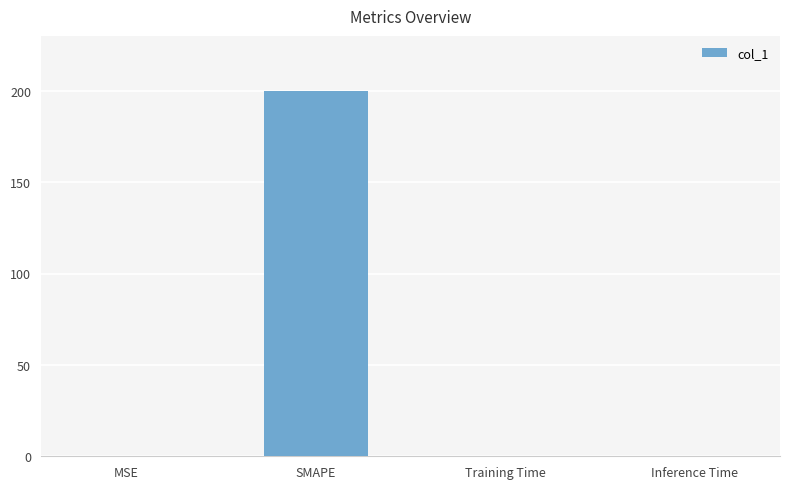

What value does the data have at SMAPE?

200.0